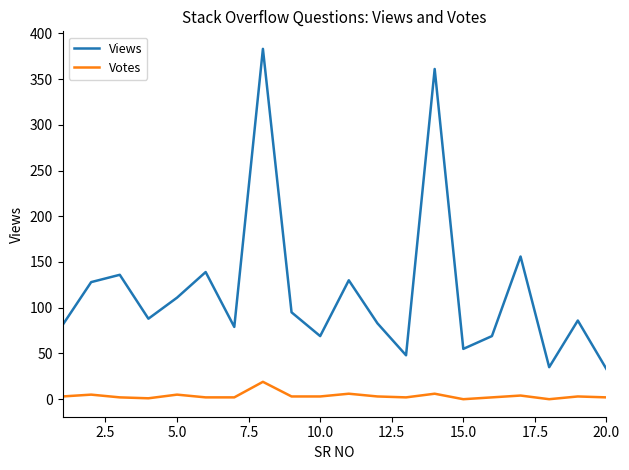

True or false: Views and Votes intersect in this chart.

False